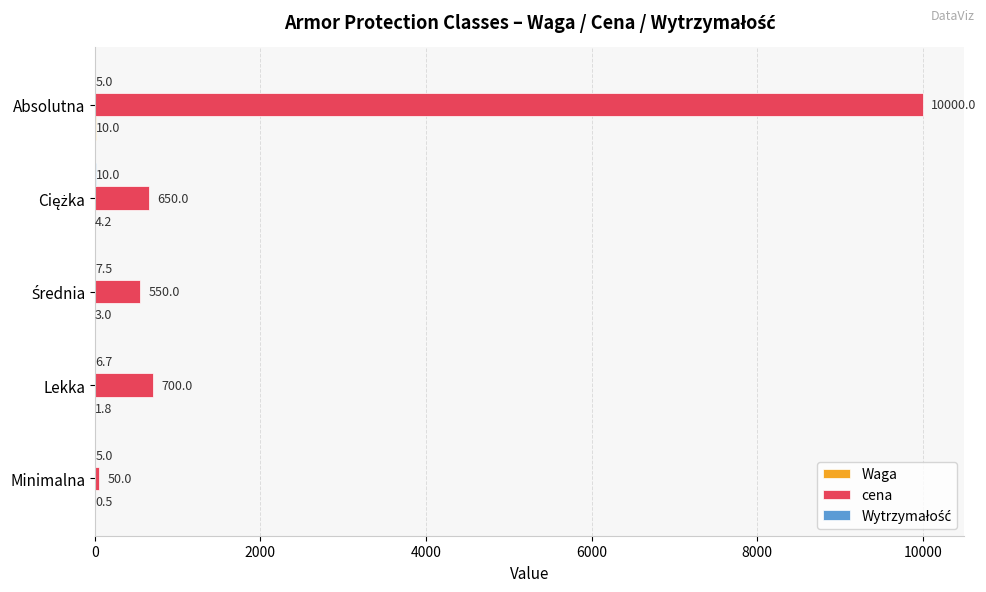

Which series has the largest range (max minus min)?

cena